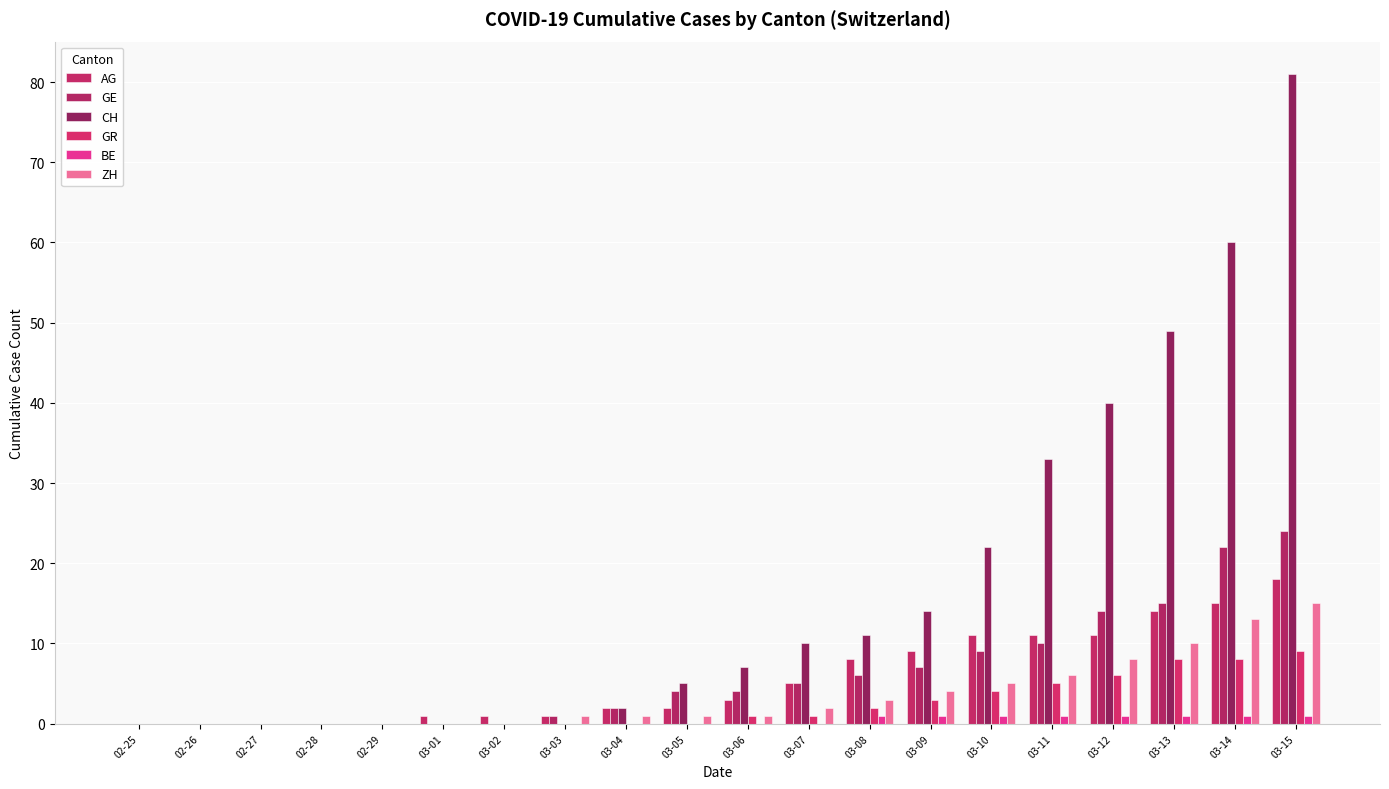

Reading left to right, transcribe all the data shown in this chart.

AG: 02-25=0	02-26=0	02-27=0	02-28=0	02-29=0	03-01=1	03-02=1	03-03=1	03-04=2	03-05=2	03-06=3	03-07=5	03-08=8	03-09=9	03-10=11	03-11=11	03-12=11	03-13=14	03-14=15	03-15=18
GE: 02-25=0	02-26=0	02-27=0	02-28=0	02-29=0	03-01=0	03-02=0	03-03=1	03-04=2	03-05=4	03-06=4	03-07=5	03-08=6	03-09=7	03-10=9	03-11=10	03-12=14	03-13=15	03-14=22	03-15=24
CH: 02-25=0	02-26=0	02-27=0	02-28=0	02-29=0	03-01=0	03-02=0	03-03=0	03-04=2	03-05=5	03-06=7	03-07=10	03-08=11	03-09=14	03-10=22	03-11=33	03-12=40	03-13=49	03-14=60	03-15=81
GR: 02-25=0	02-26=0	02-27=0	02-28=0	02-29=0	03-01=0	03-02=0	03-03=0	03-04=0	03-05=0	03-06=1	03-07=1	03-08=2	03-09=3	03-10=4	03-11=5	03-12=6	03-13=8	03-14=8	03-15=9
BE: 02-25=0	02-26=0	02-27=0	02-28=0	02-29=0	03-01=0	03-02=0	03-03=0	03-04=0	03-05=0	03-06=0	03-07=0	03-08=1	03-09=1	03-10=1	03-11=1	03-12=1	03-13=1	03-14=1	03-15=1
ZH: 02-25=0	02-26=0	02-27=0	02-28=0	02-29=0	03-01=0	03-02=0	03-03=1	03-04=1	03-05=1	03-06=1	03-07=2	03-08=3	03-09=4	03-10=5	03-11=6	03-12=8	03-13=10	03-14=13	03-15=15